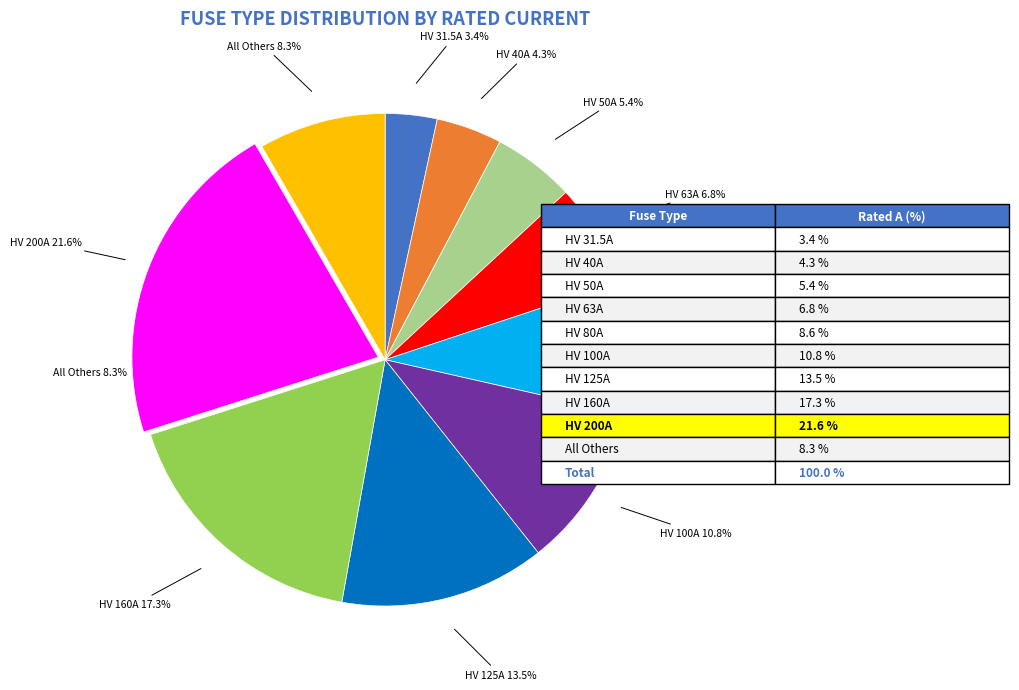

To the nearest percent, what portion does HV 80A represent?

9%